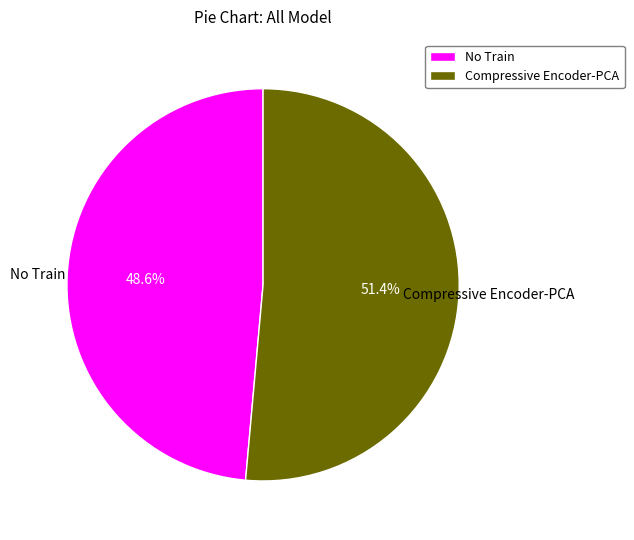

What portion of the pie excludes No Train?

51.4%